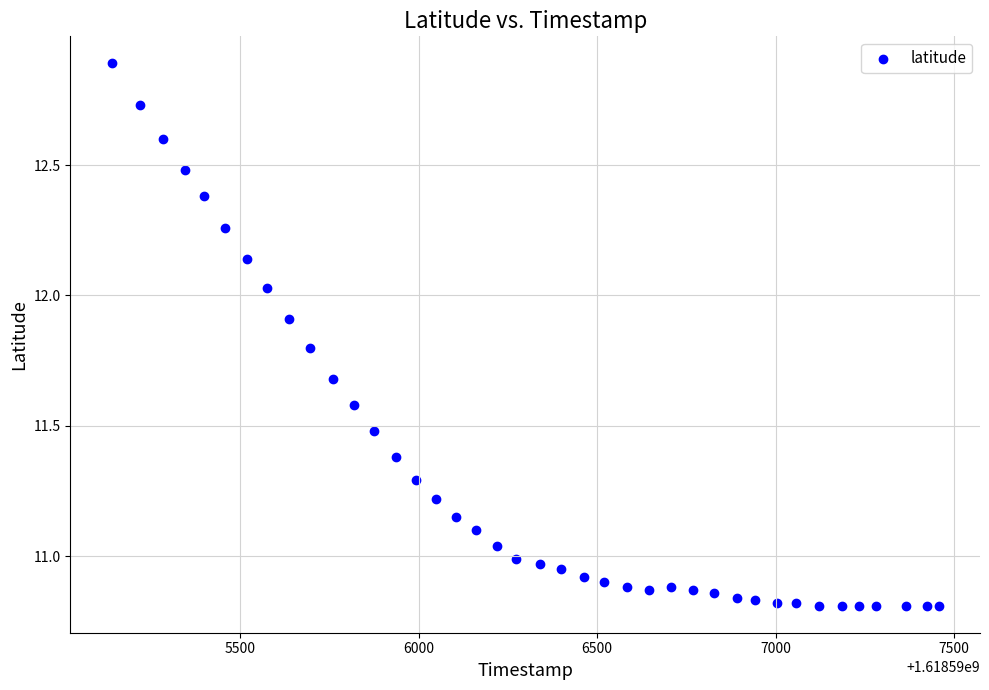

What is the range of Y values (max minus min)?

2.1